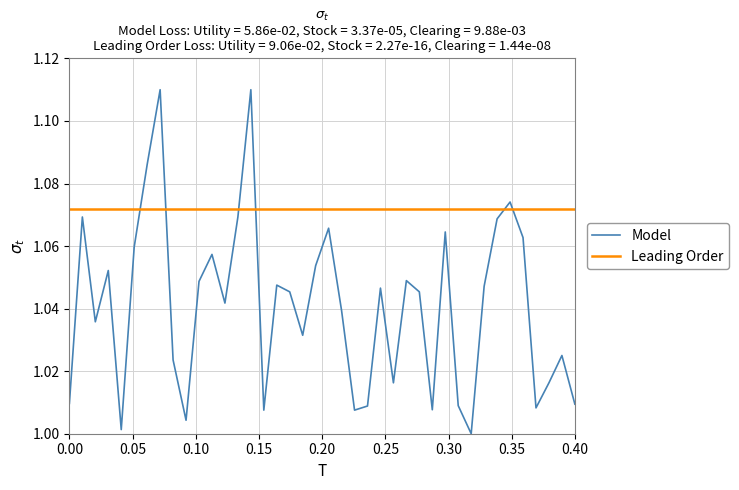

Rank the series by their average value, from highest to lowest.

Leading Order, Model